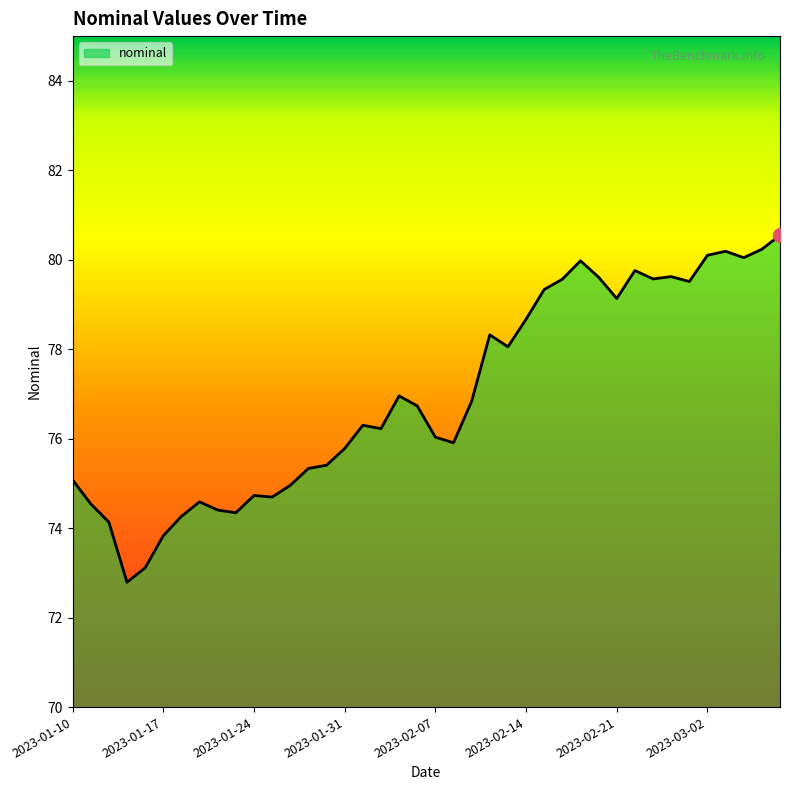

What is the difference between the maximum and minimum values?

7.8